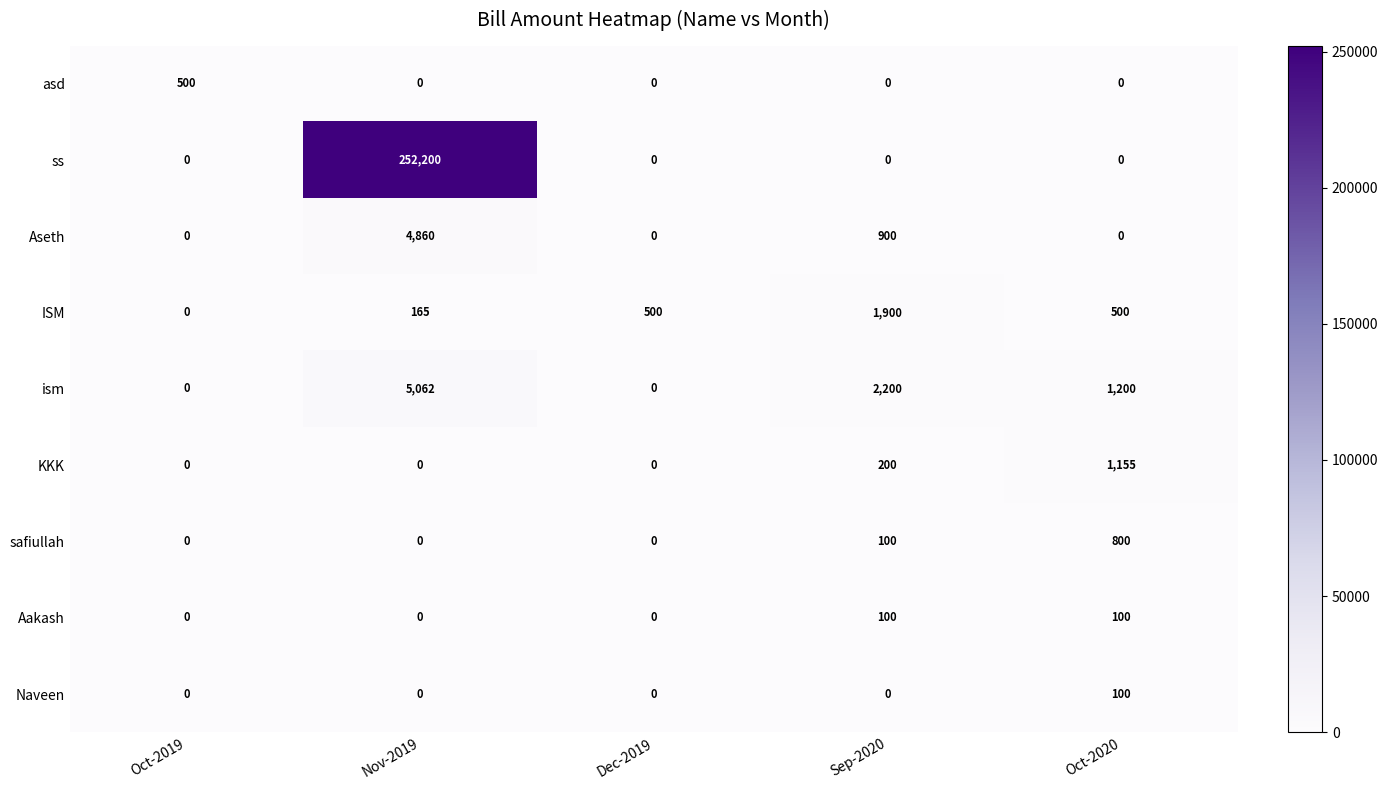

Count the number of data series in this chart.

9